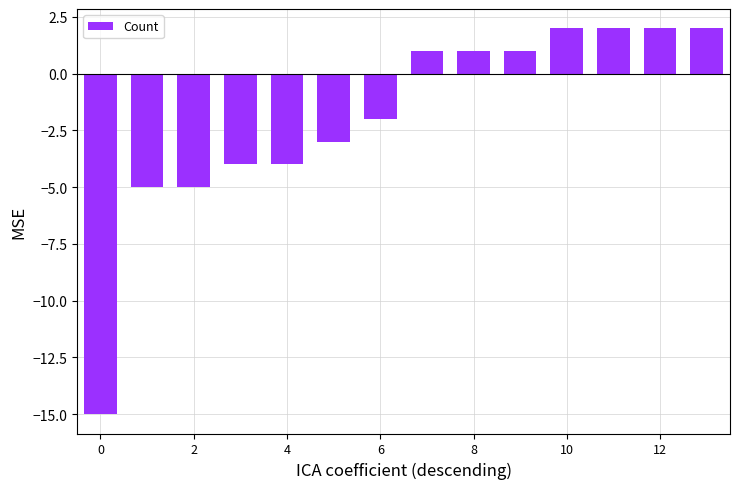

What is the greatest value displayed?

2